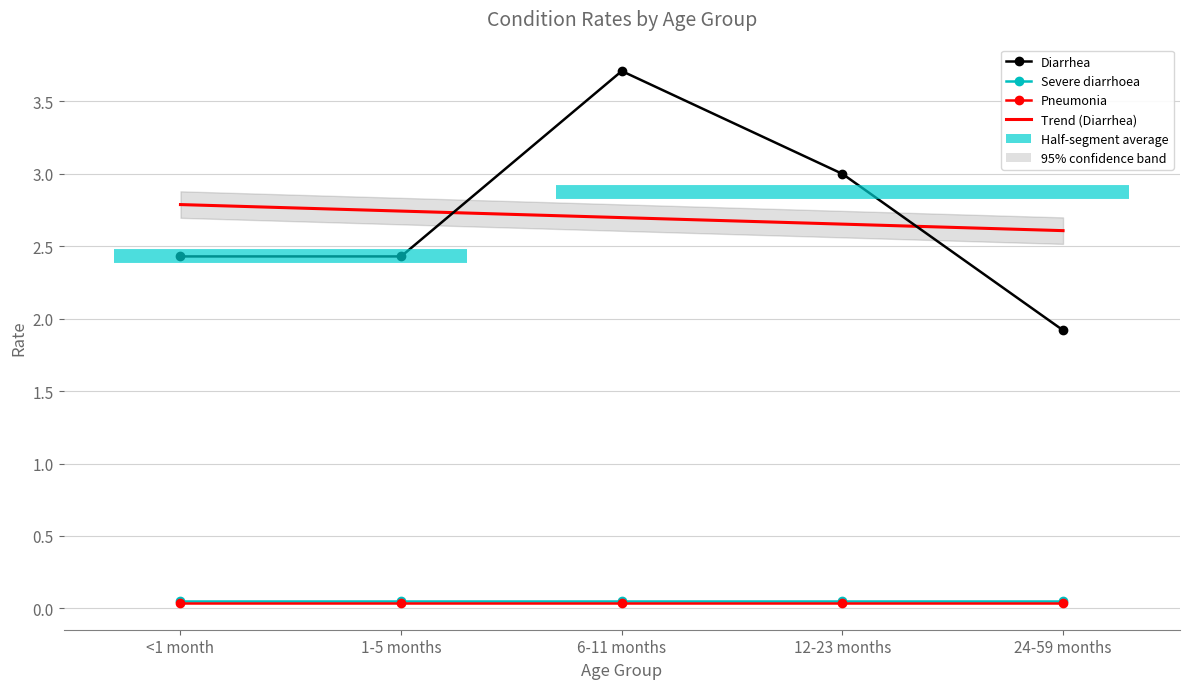

Read the Diarrhea value at 1-5 months.

2.4